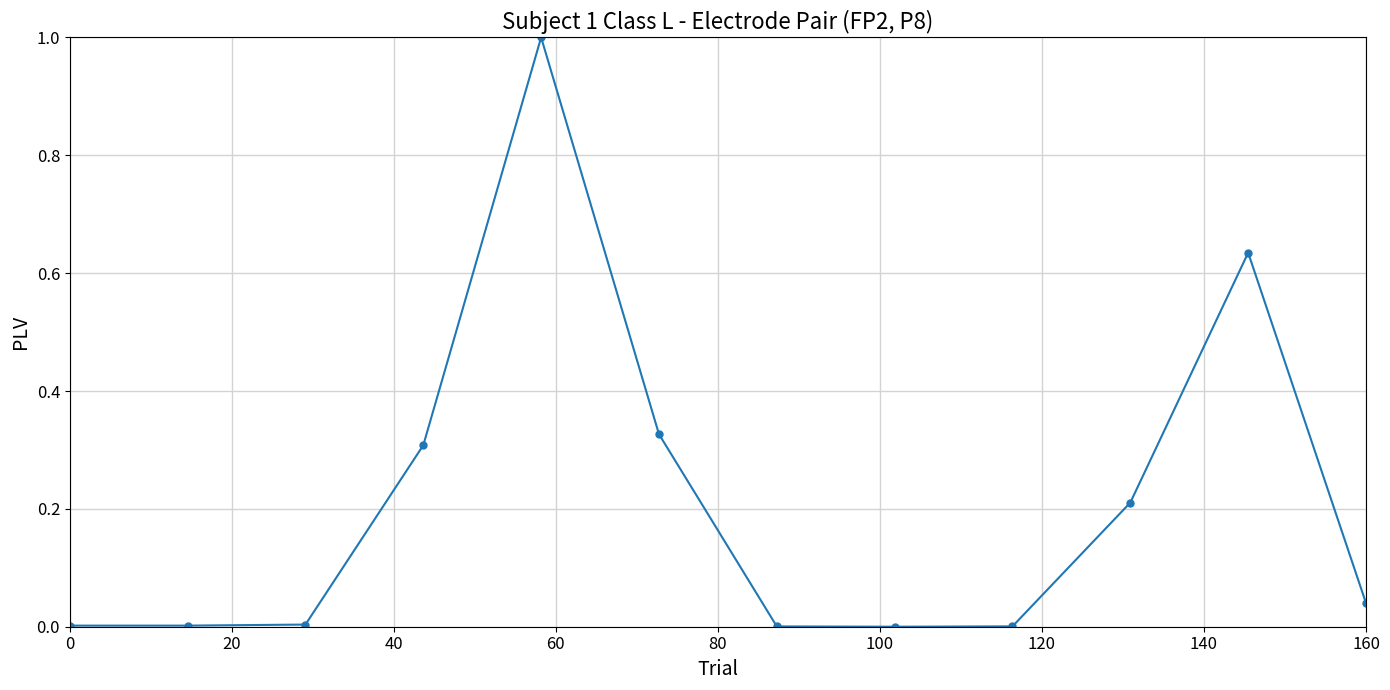

True or false: there are more than 1 points higher than both neighbors.

True